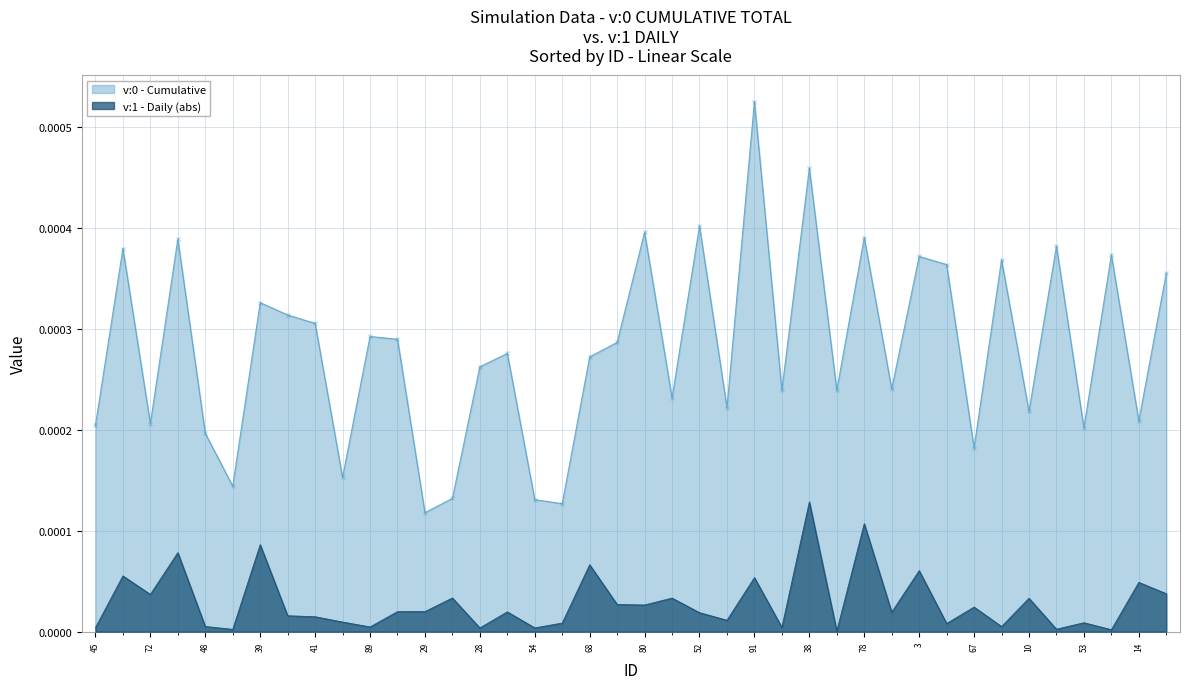

True or false: there are more than 1 points higher than both neighbors.

True